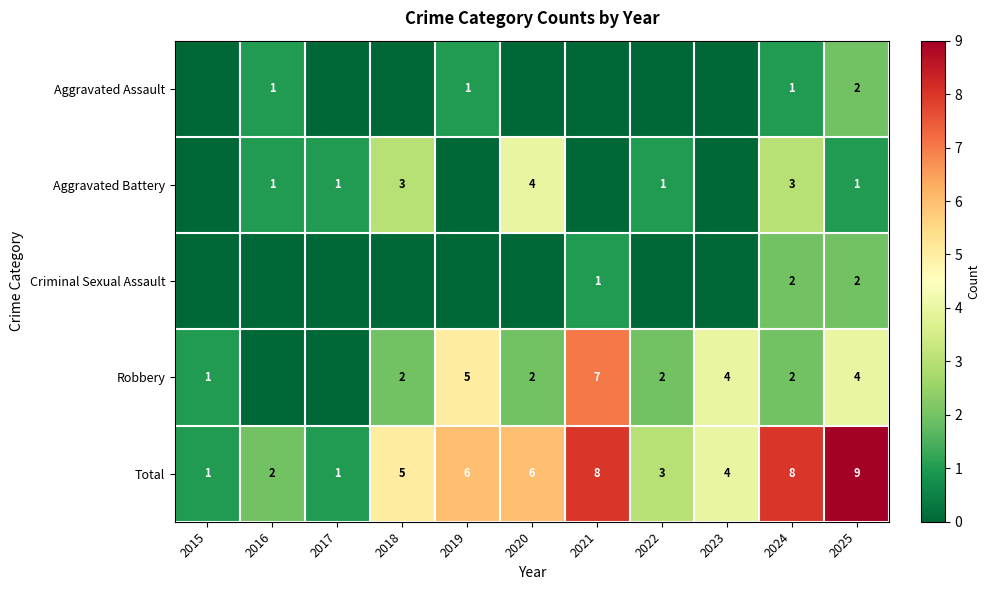

Between 2024 and 2016, which is larger?

2024